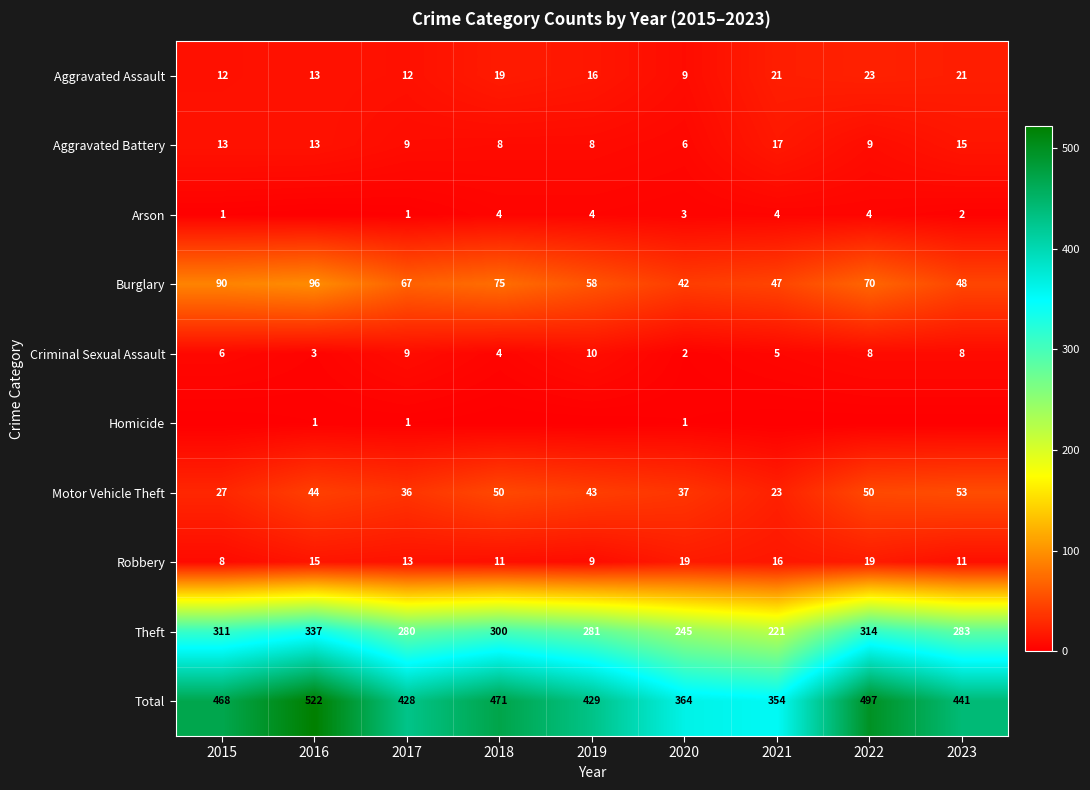

What is the difference between the maximum and minimum values in the Criminal Sexual Assault series?

8